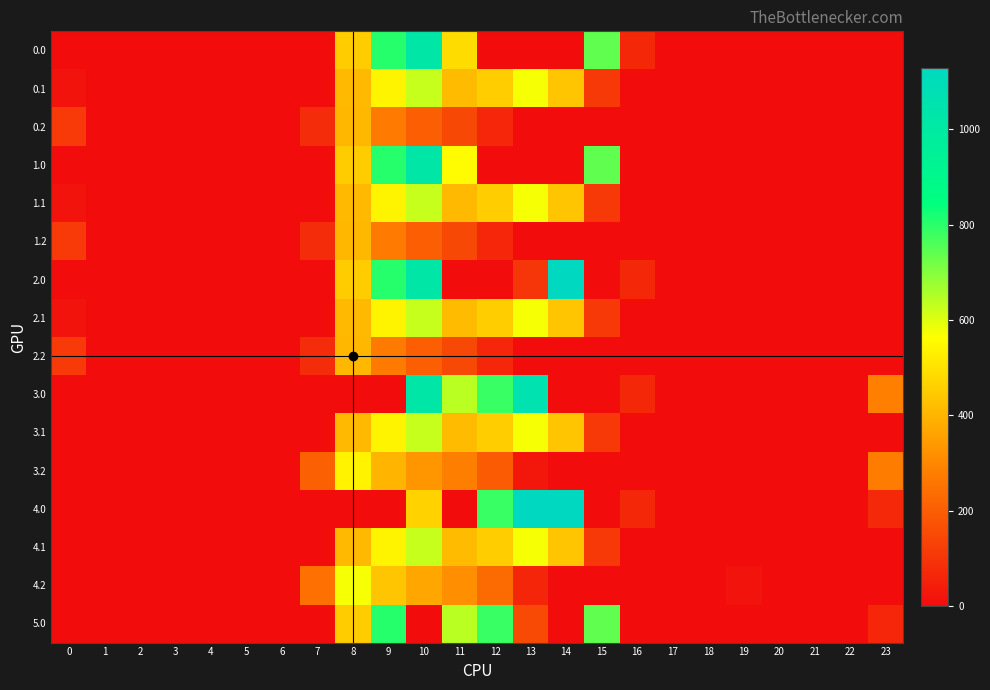

What is the greatest value displayed?

1129.0